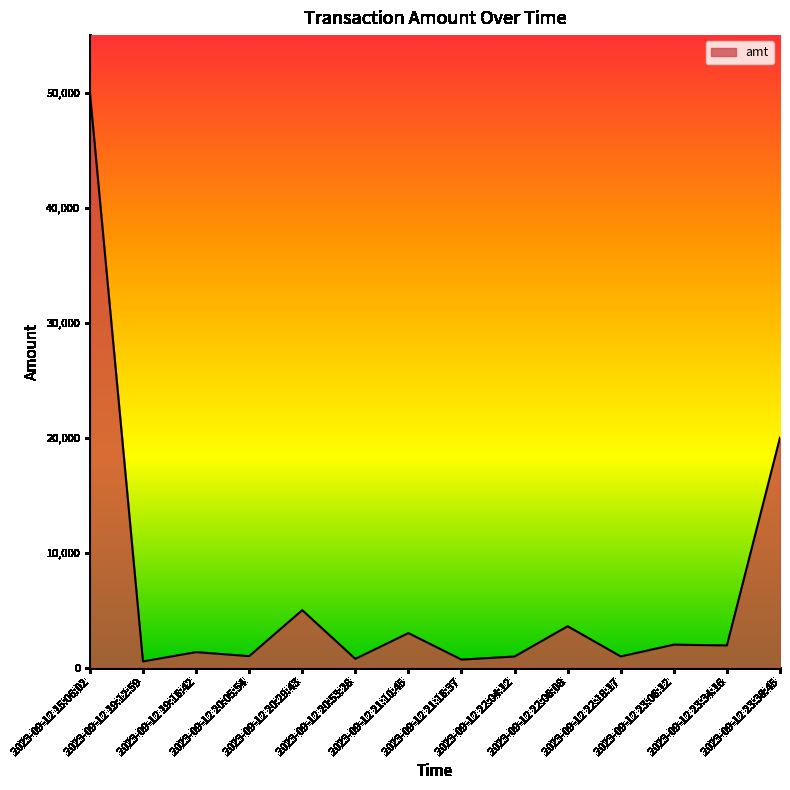

What position from the left is 2023-09-12 23:06:12?

12